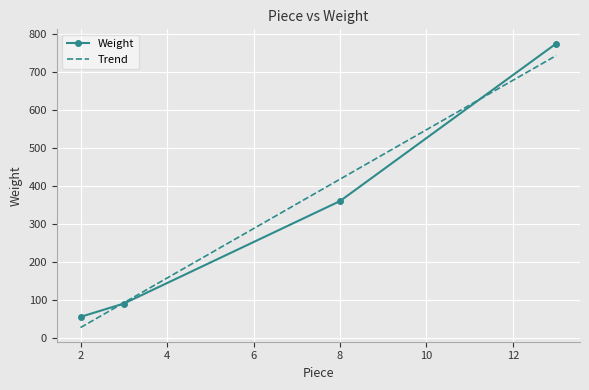

What is the change in value from 2 to 3?

+35